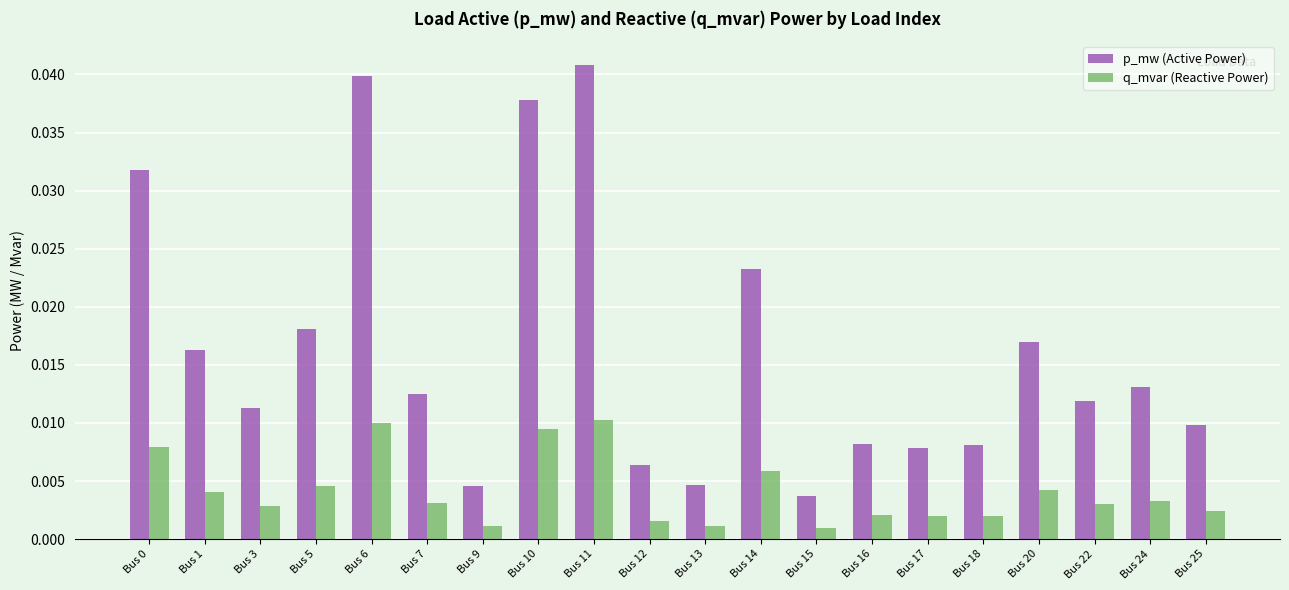

Which category has the highest value across all series?

Bus 11